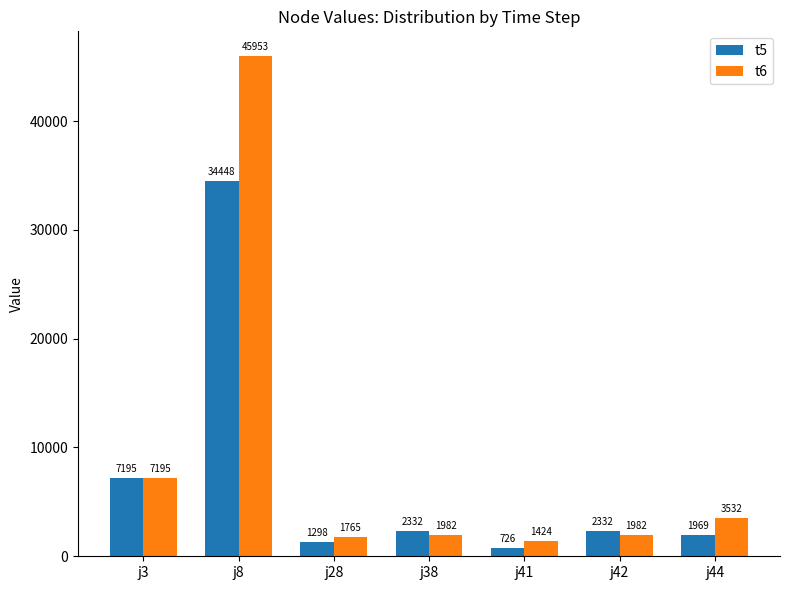

List the series in order of their peak value, lowest first.

t5, t6